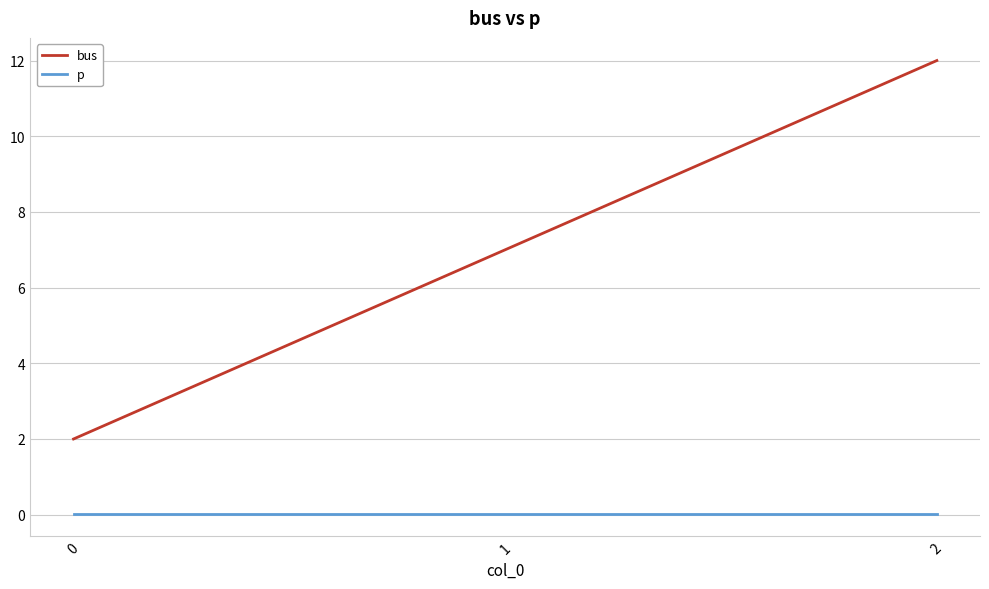

List the series in order of their overall mean, highest first.

bus, p